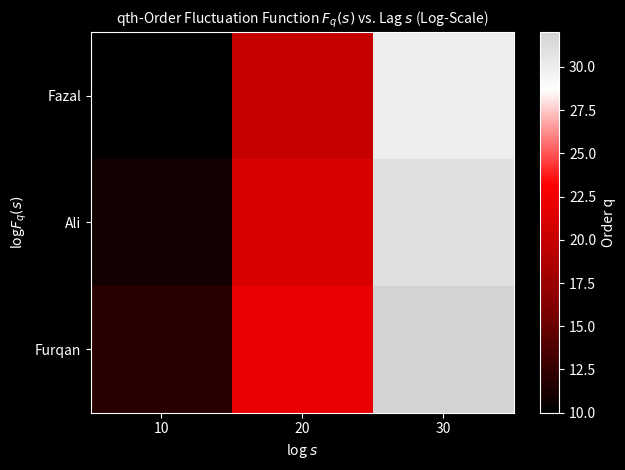

Which series has the largest total across all categories?

Furqan